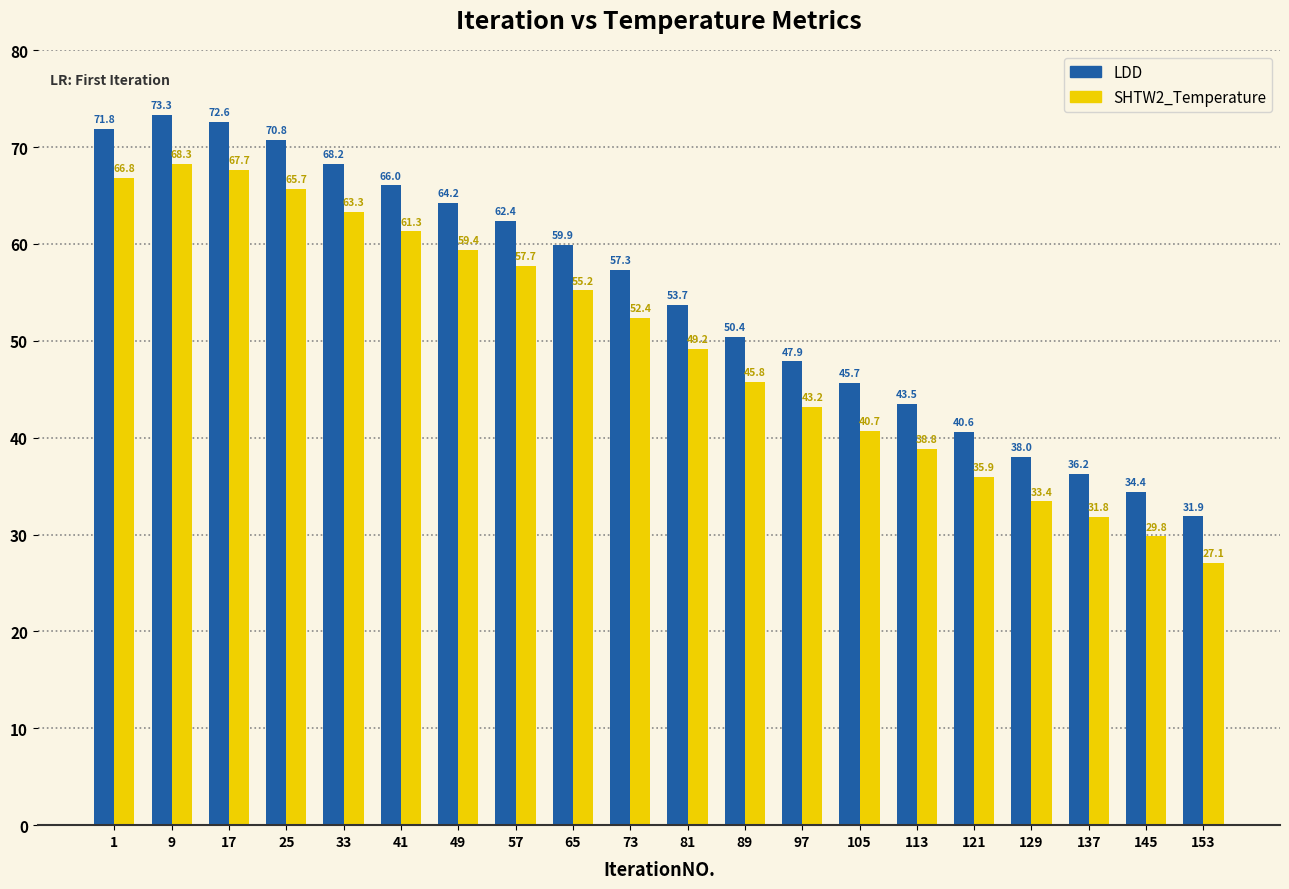

Where is LDD nearest to the value 52?

89